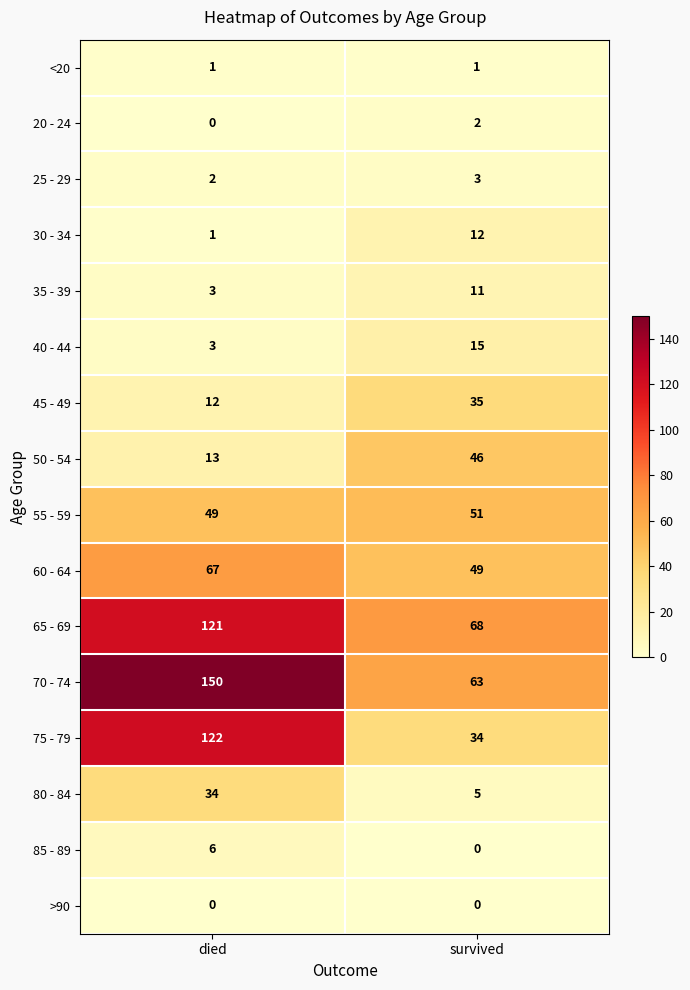

Rank the series by their maximum value, from highest to lowest.

70 - 74, 75 - 79, 65 - 69, 60 - 64, 55 - 59, 50 - 54, 45 - 49, 80 - 84, 40 - 44, 30 - 34, 35 - 39, 85 - 89, 25 - 29, 20 - 24, <20, >90